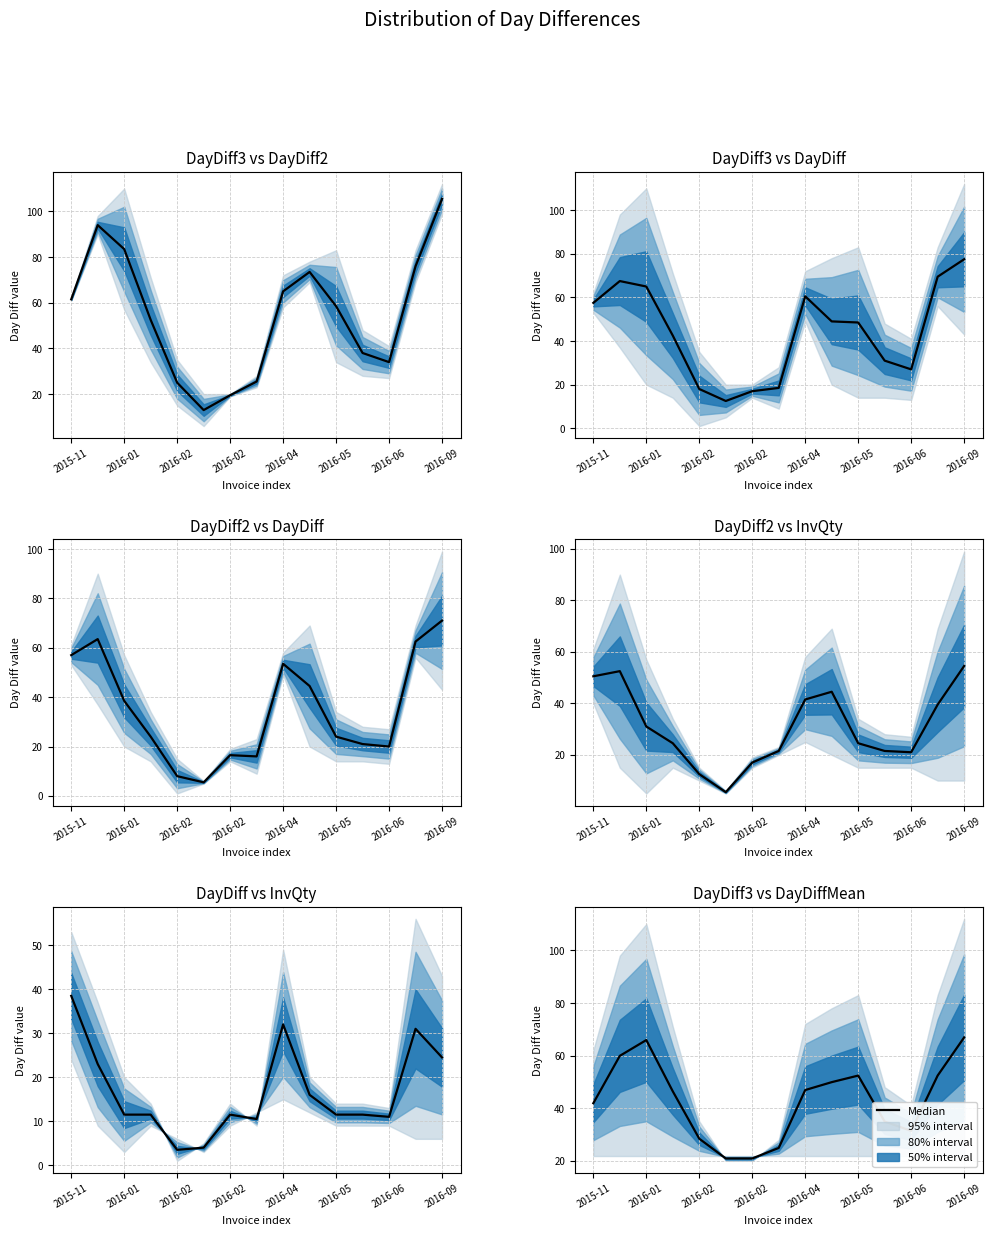

What is the difference between the second highest and minimum values?

45.0